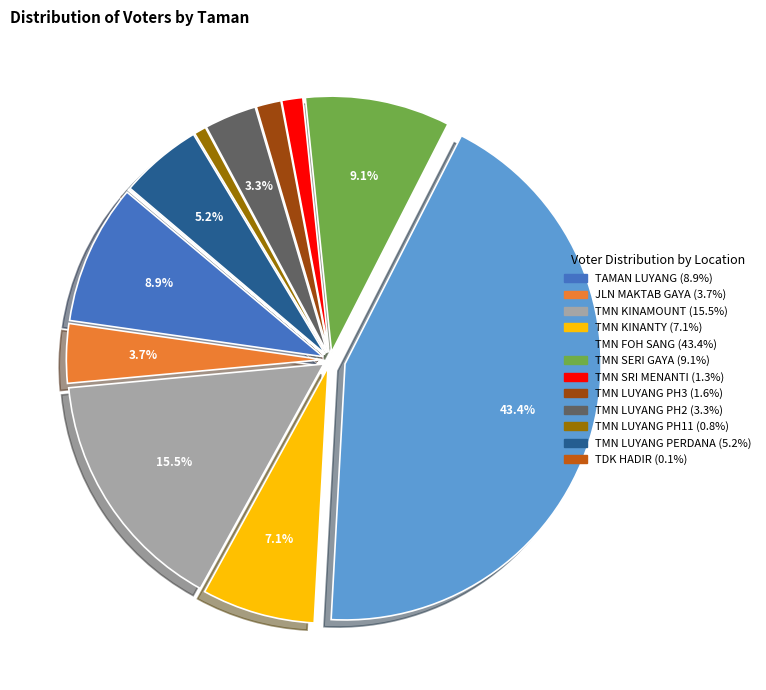

Does any single category account for the majority?

No